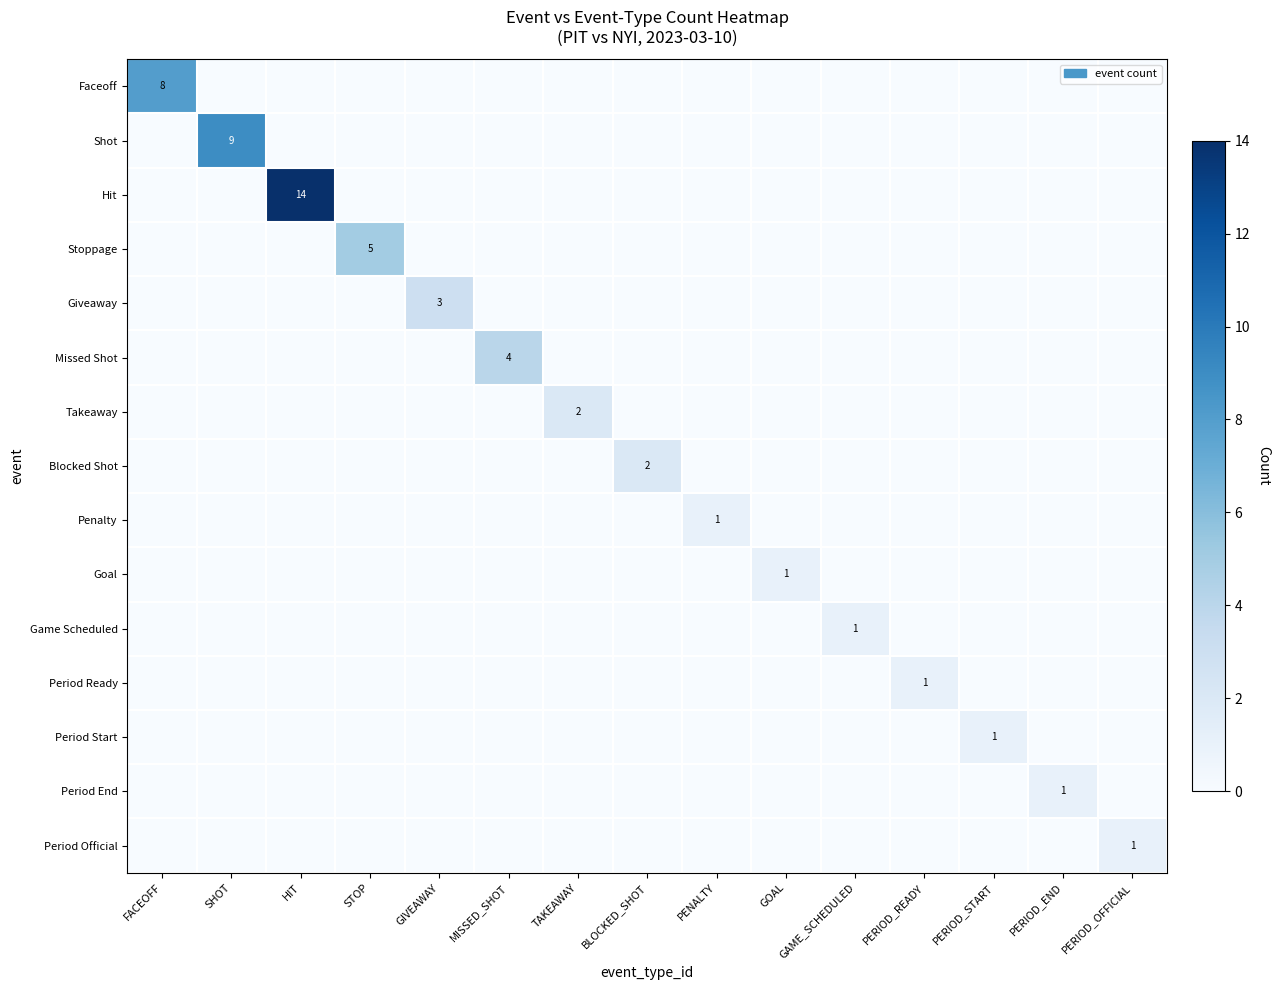

What is the sum of all Goal values?

1